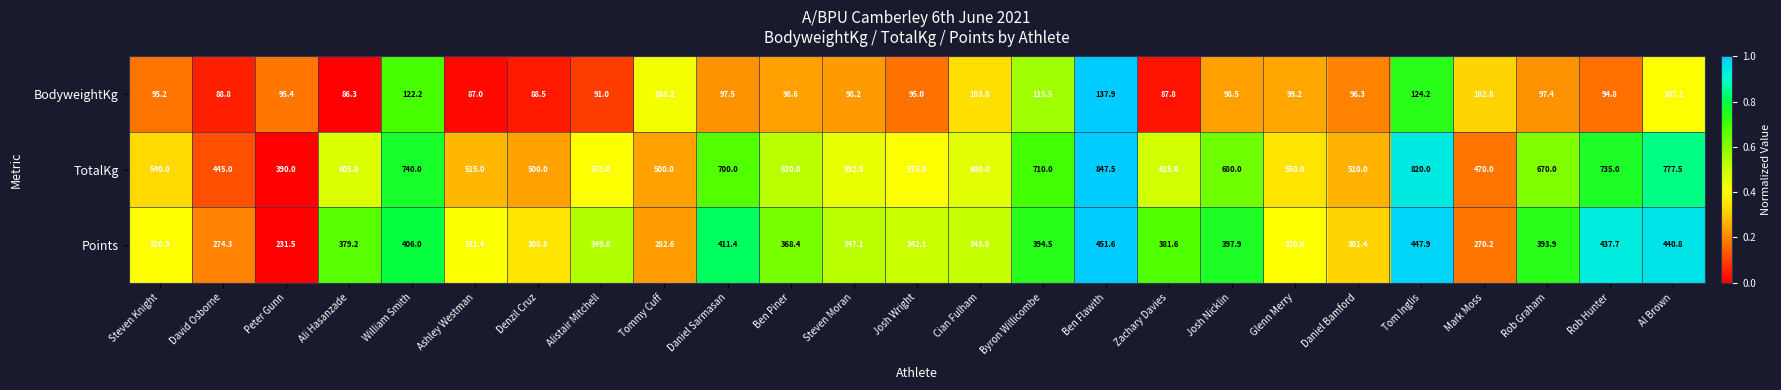

True or false: Points has a value of 583.8 at Al Brown.

False